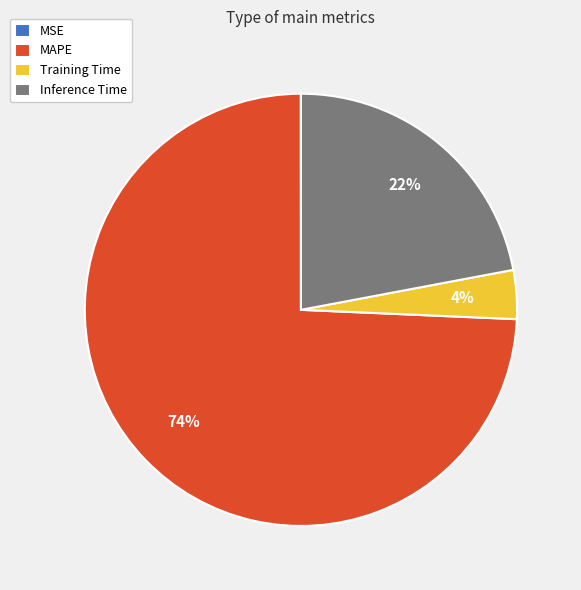

Combined, do Training Time and MAPE account for over 50%?

Yes